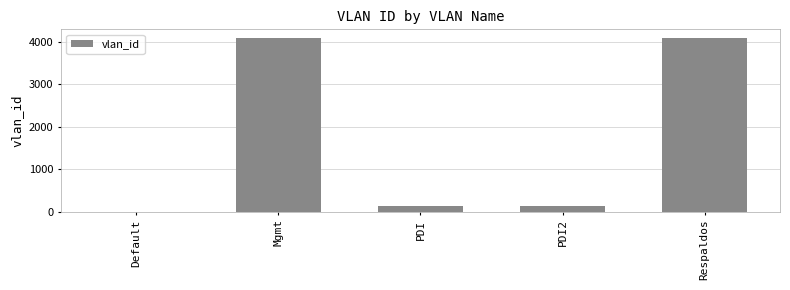

What is the change in value from Mgmt to PDI?

-3954